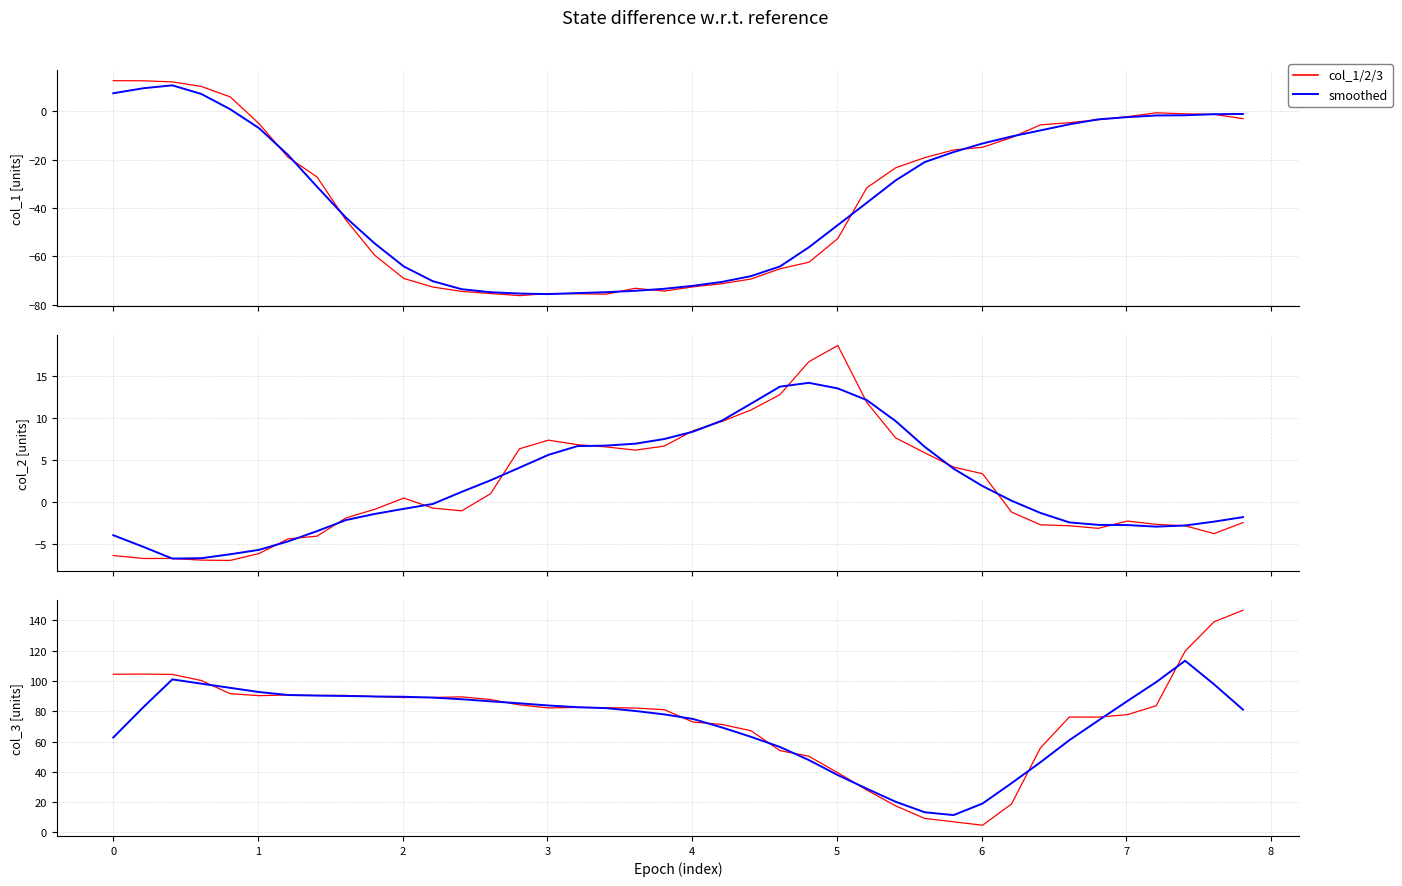

In col_1/2/3 (main), how many points are lower than both neighbors (excluding endpoints)?

6